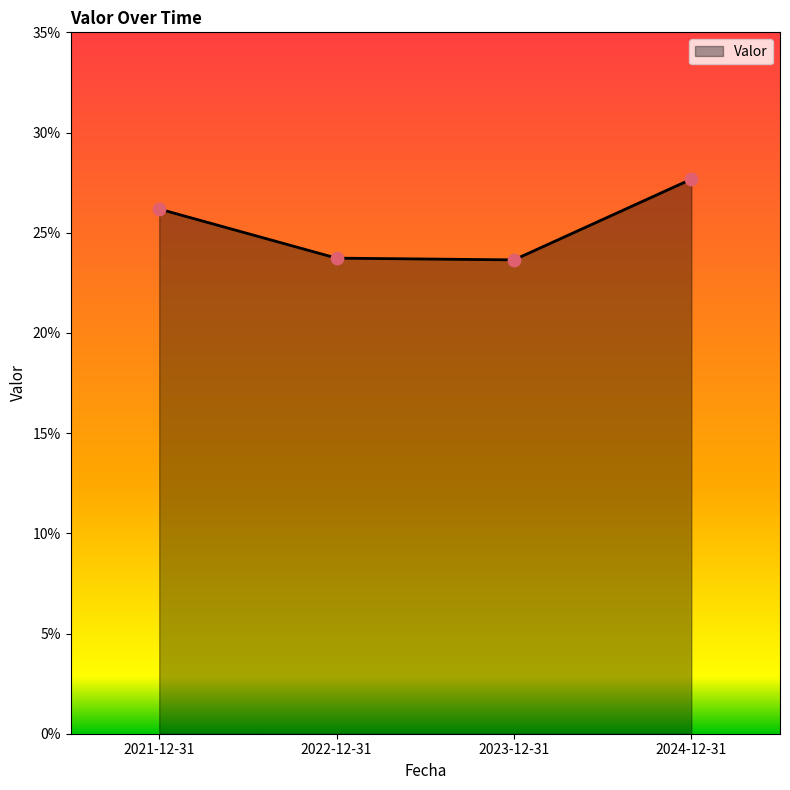

Approximately how many times larger is the value at 2022-12-31 compared to 2024-12-31?

0.9